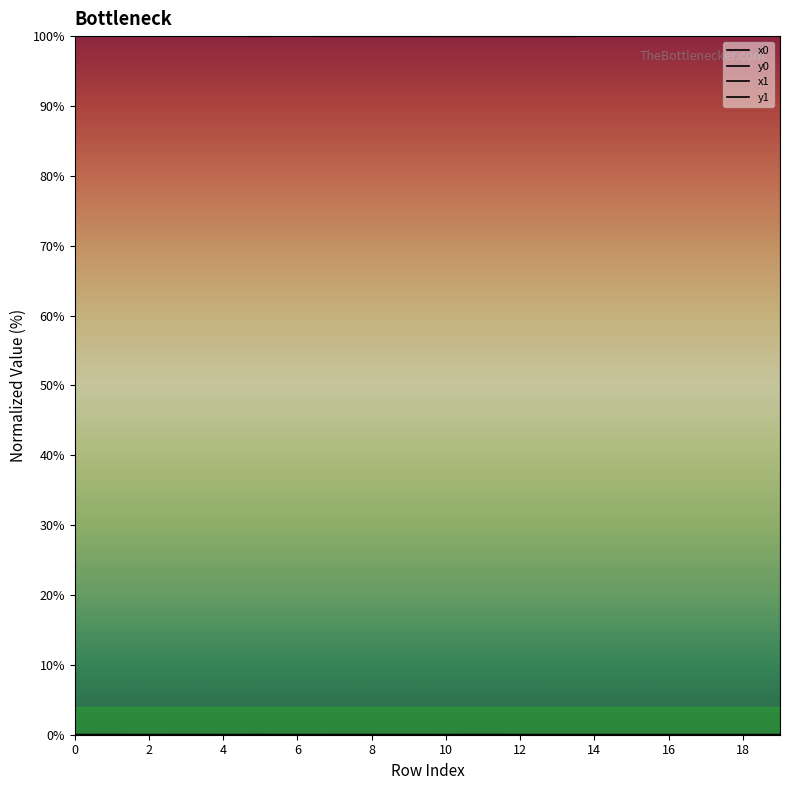

Which category has the lowest value in the y0 series?

19